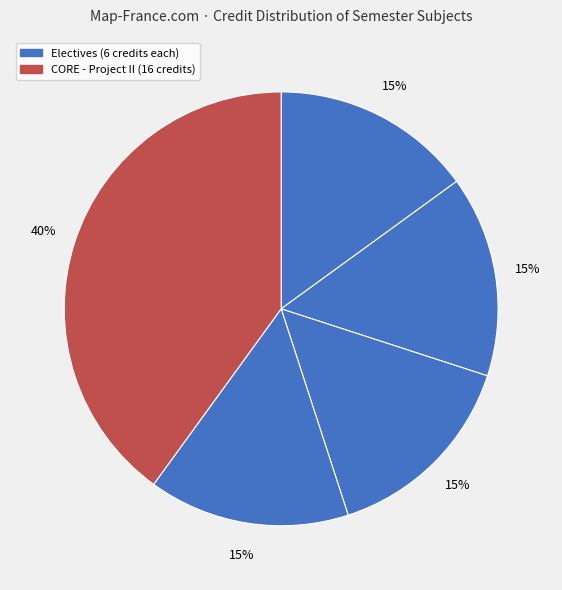

Count the number of slices in the pie.

5